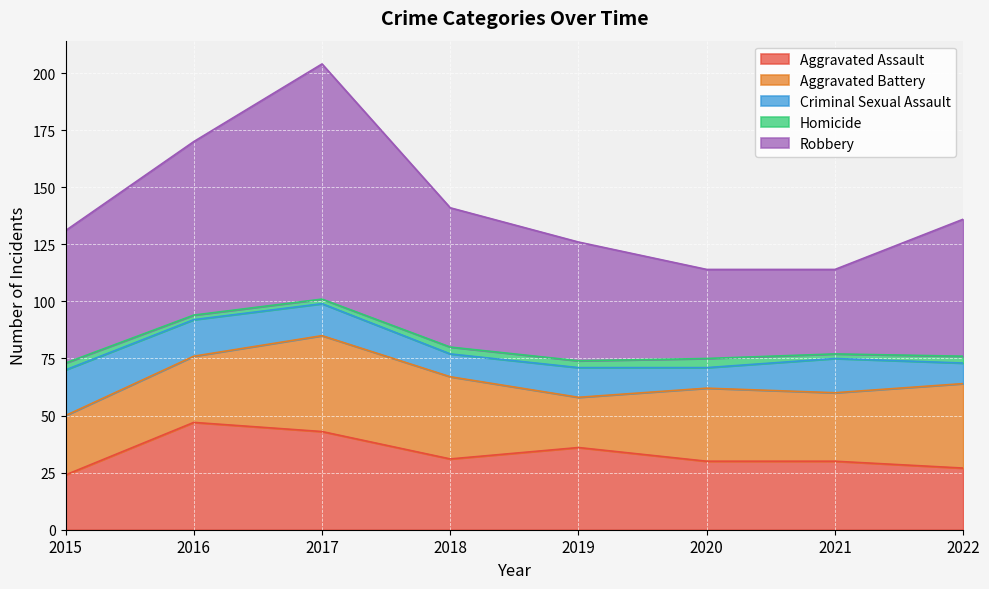

What is the total value across all series at 2016?

170